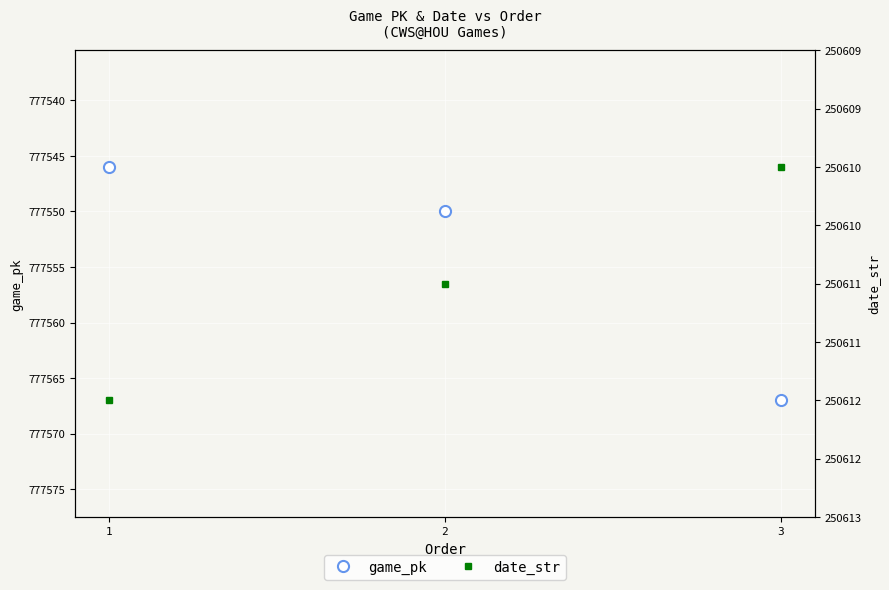

Reading right to left, transcribe all the data shown in this chart.

game_pk: 777567	777550	777546
date_str: 250610	250611	250612